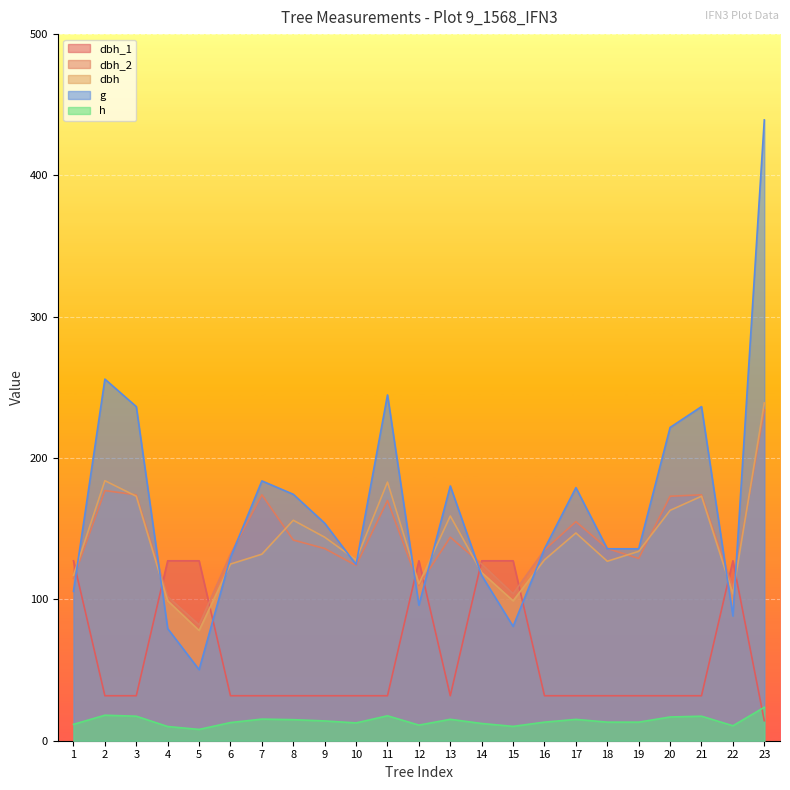

What is the lowest value of the dbh_2 series?

82.0